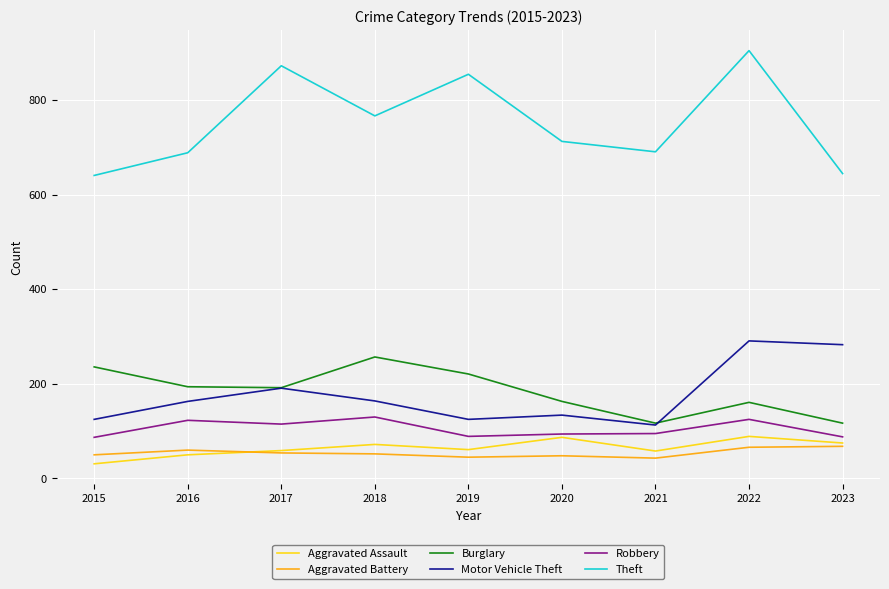

What is the sum of the Aggravated Battery values at 2023 and 2017?

122